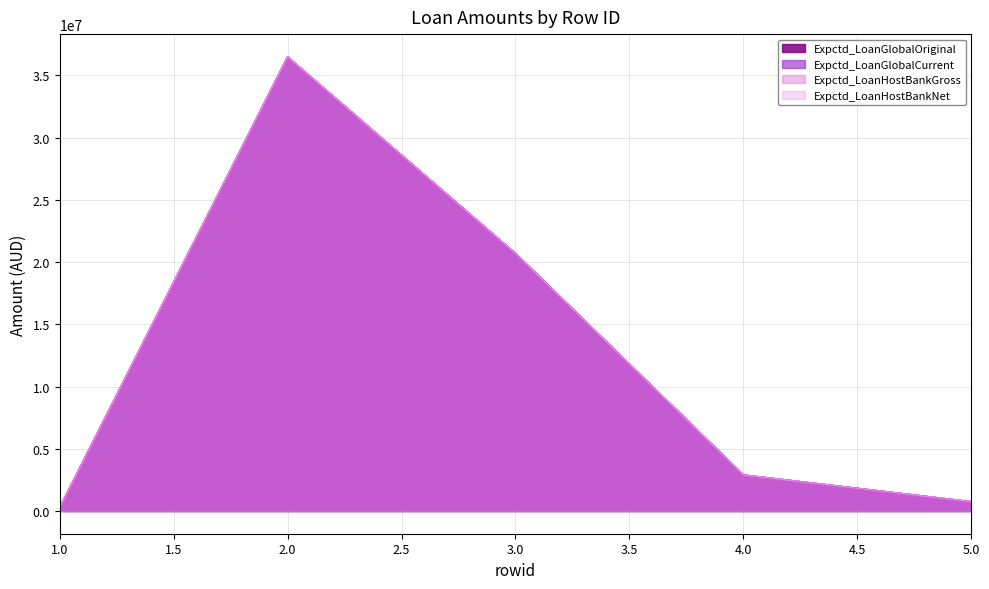

True or false: Expctd_LoanHostBankGross has a value of 414769 at 1.

False